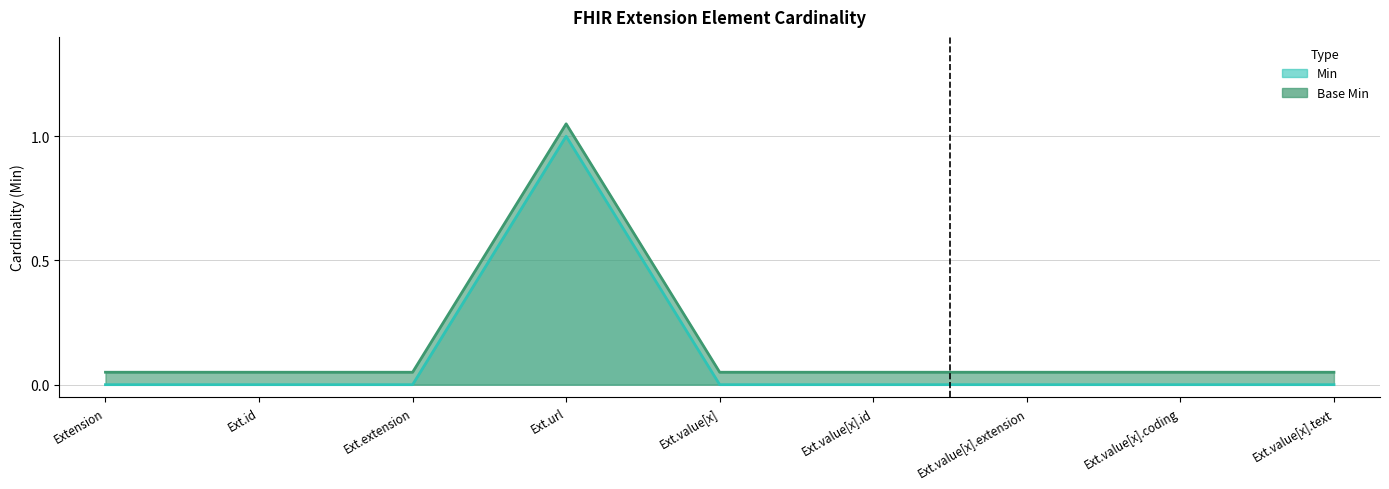

True or false: Base Min has a value of 0.1 at Extension.value[x].id.

True